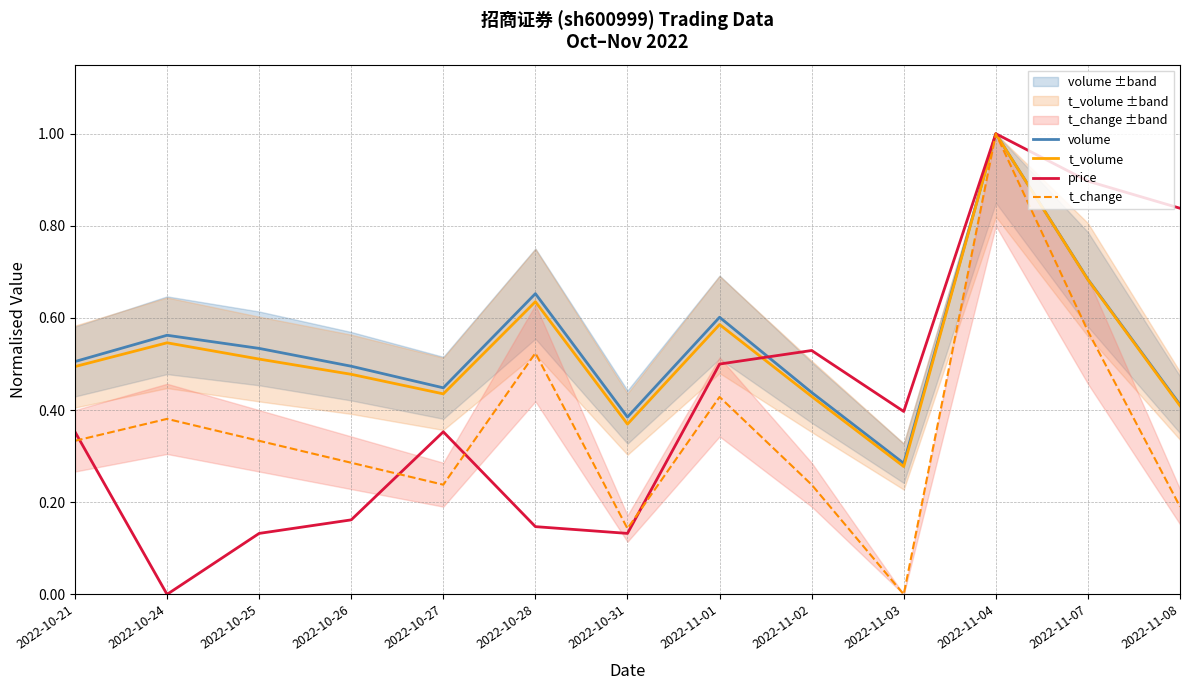

What is the average value of the price series?

0.4